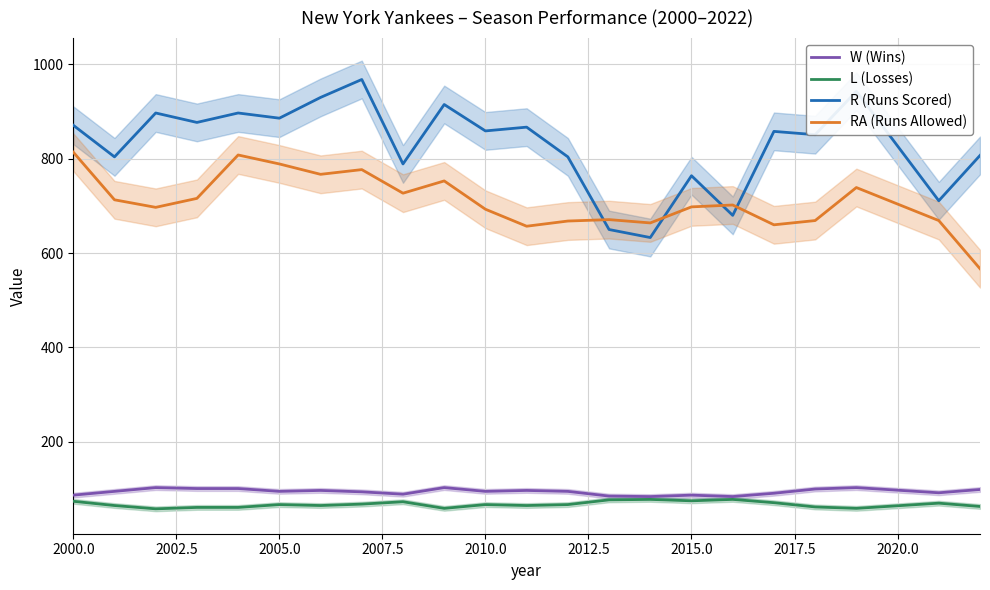

True or false: W (Wins) and L (Losses) intersect in this chart.

False